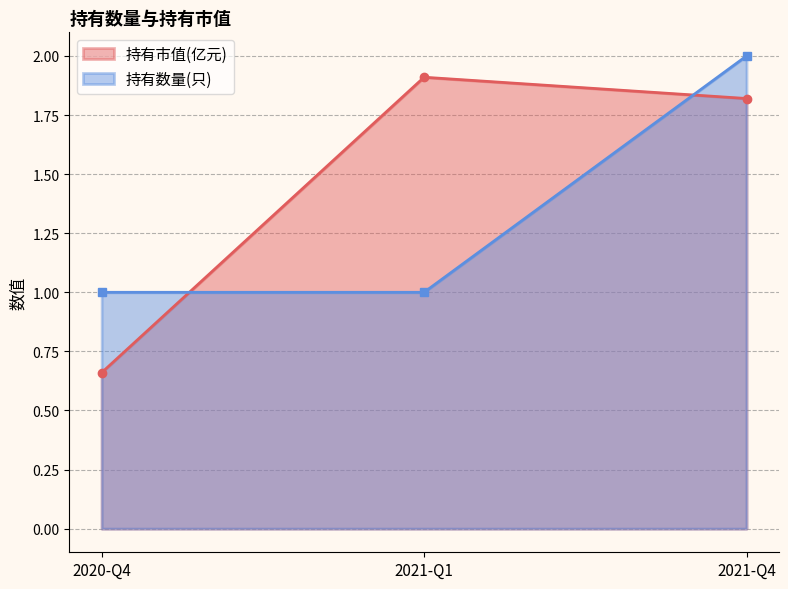

What is the sum of the 持有数量(只) values at 2021-Q4 and 2020-Q4?

3.0